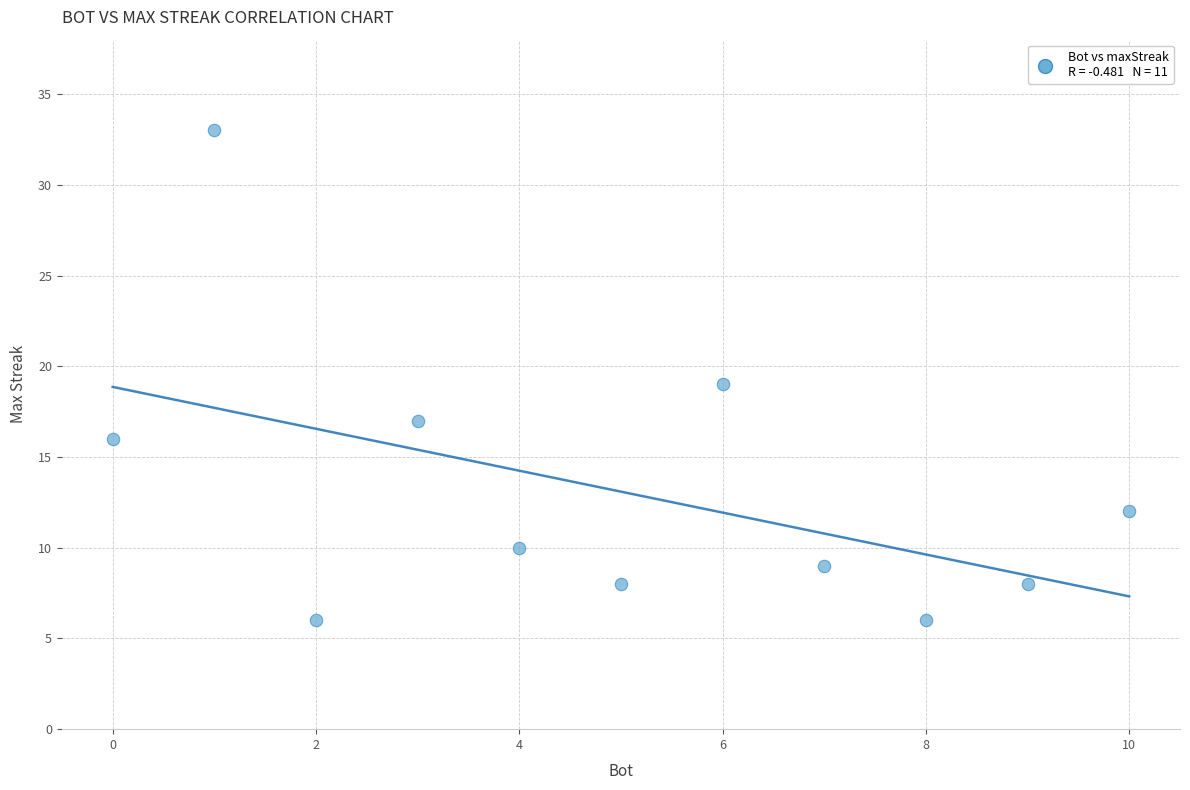

What is the average X value?

5